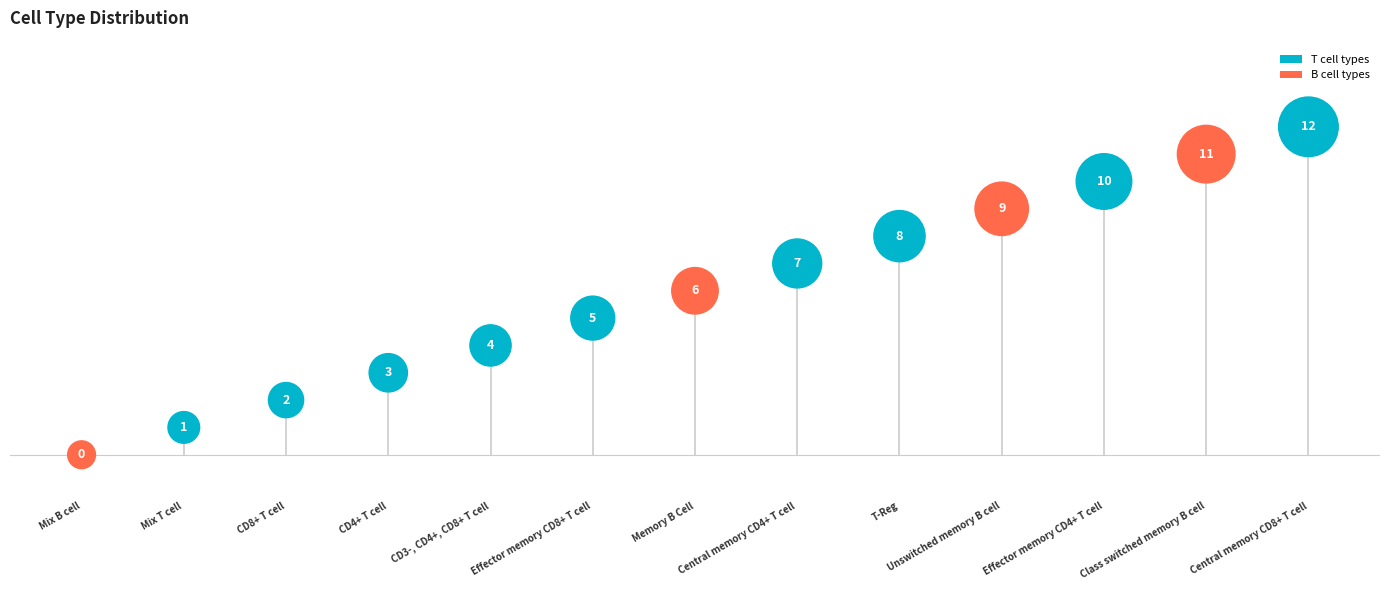

What is the range of Y values (max minus min)?

12